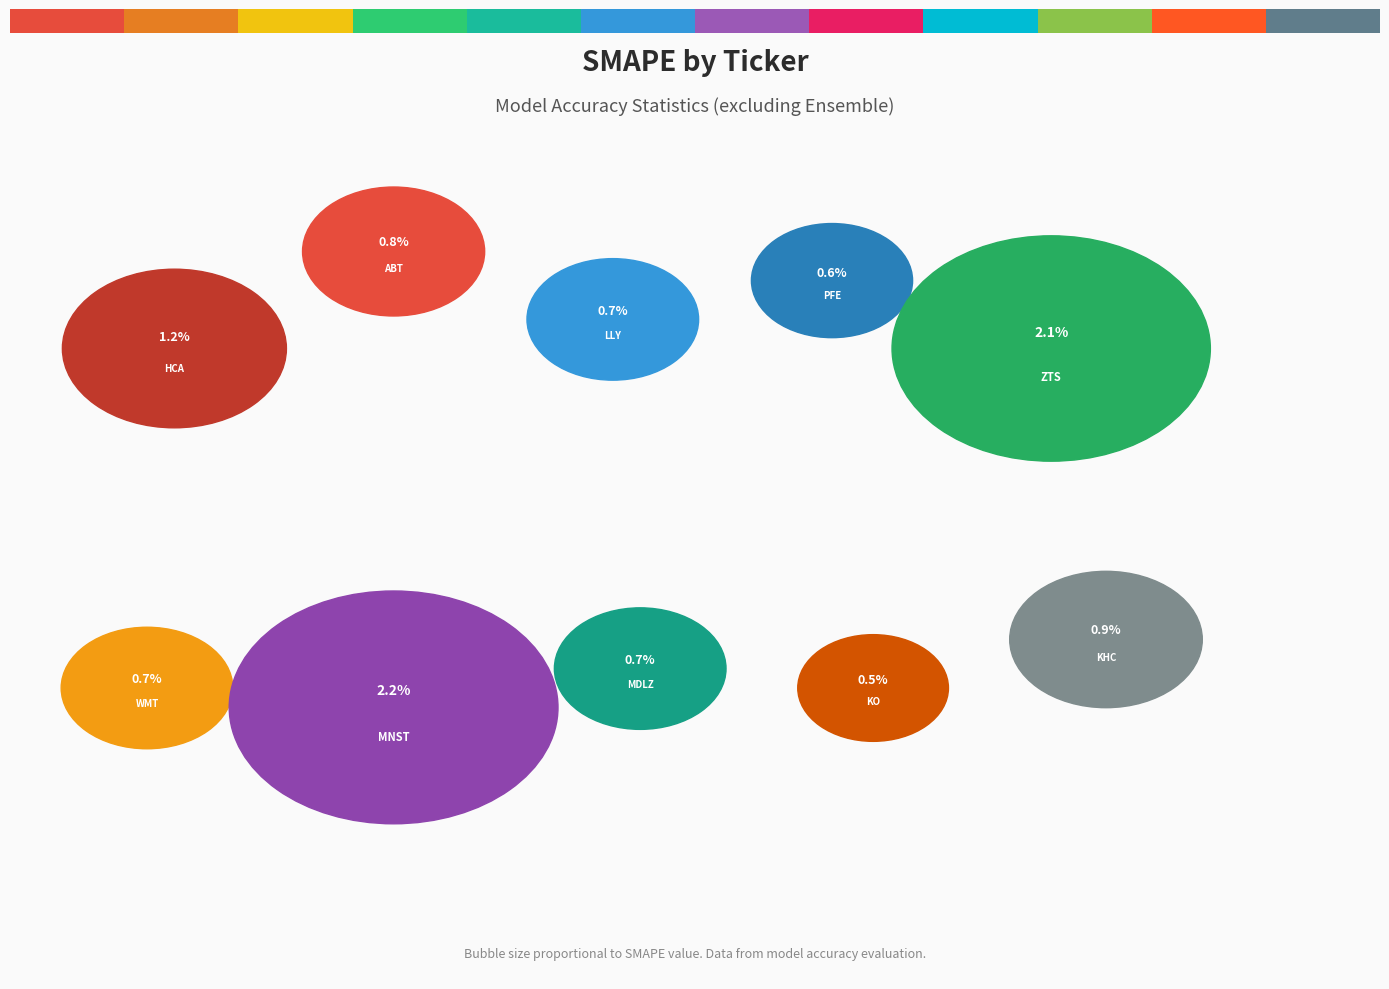

Does LLY account for over 50% of the chart?

No